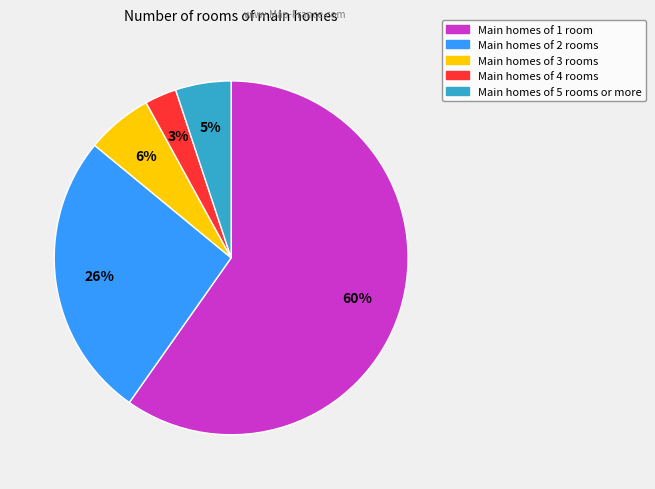

To the nearest percent, what is the difference between the largest and smallest slice percentages?

57%